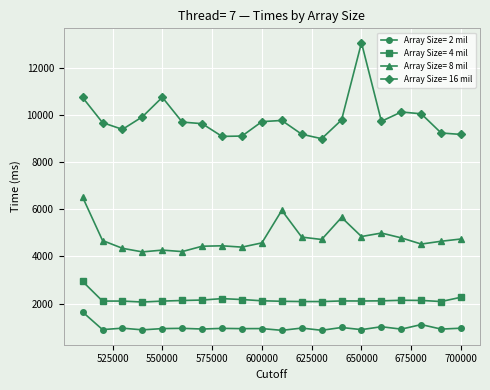

Which series has the largest range (max minus min)?

Array Size= 16 mil